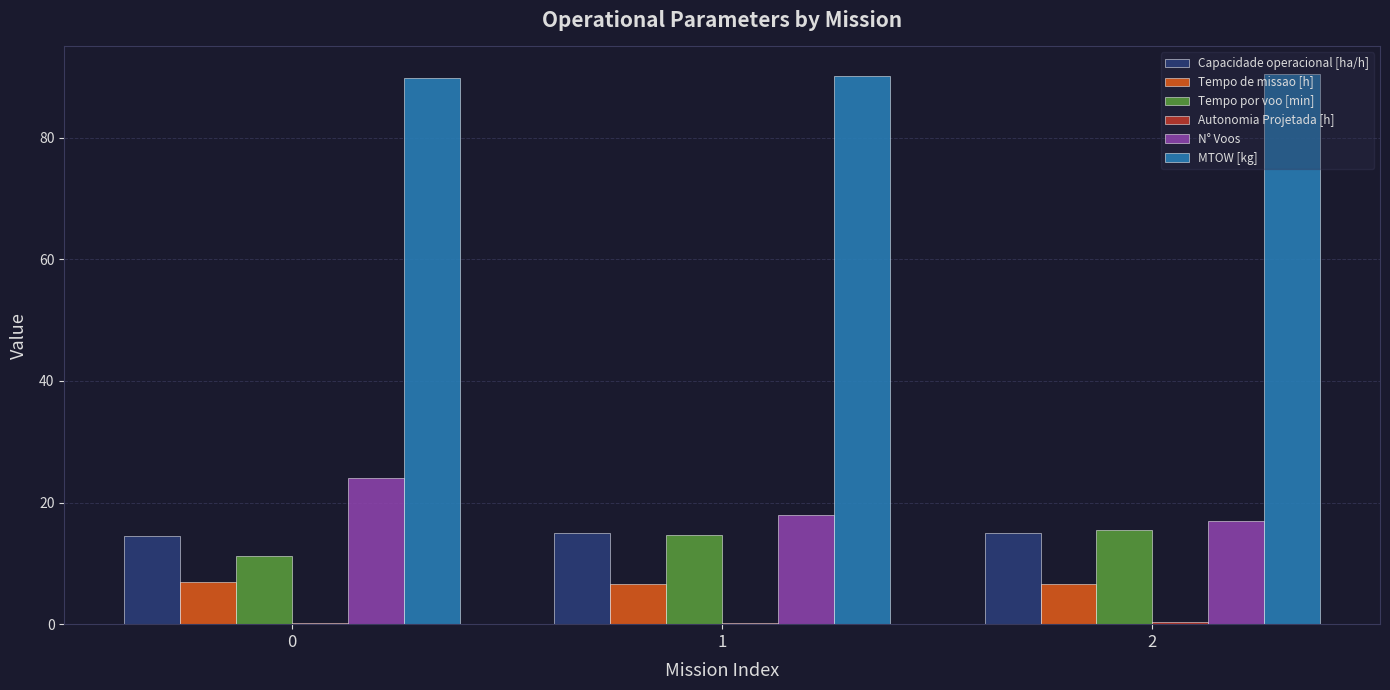

Read the Tempo de missao [h] value at 2.

6.6